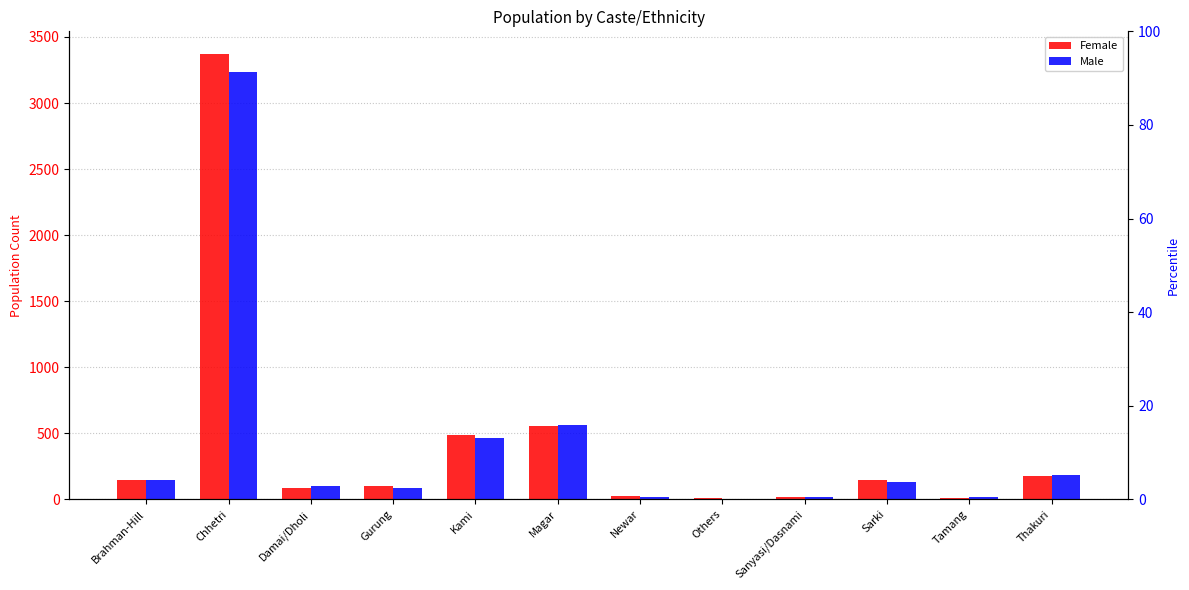

How many groups of bars are there?

12